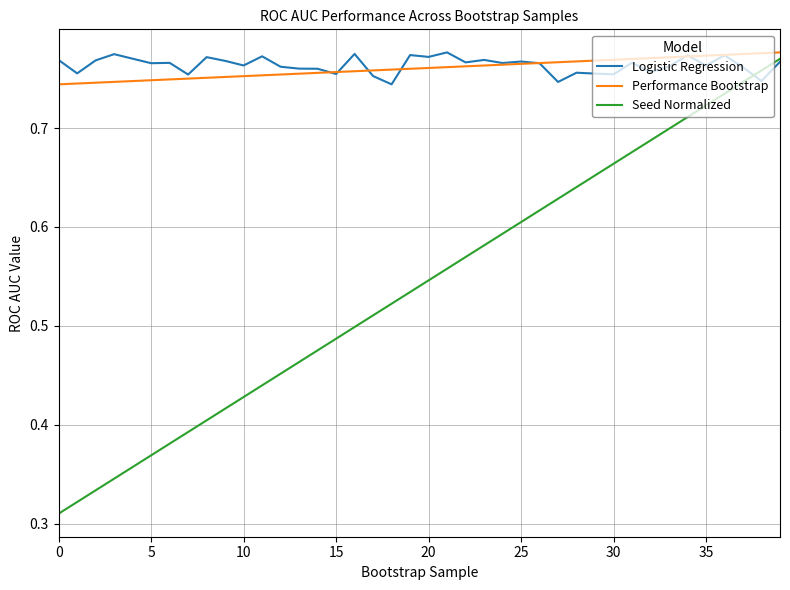

Which series has the largest range (max minus min)?

Seed Normalized